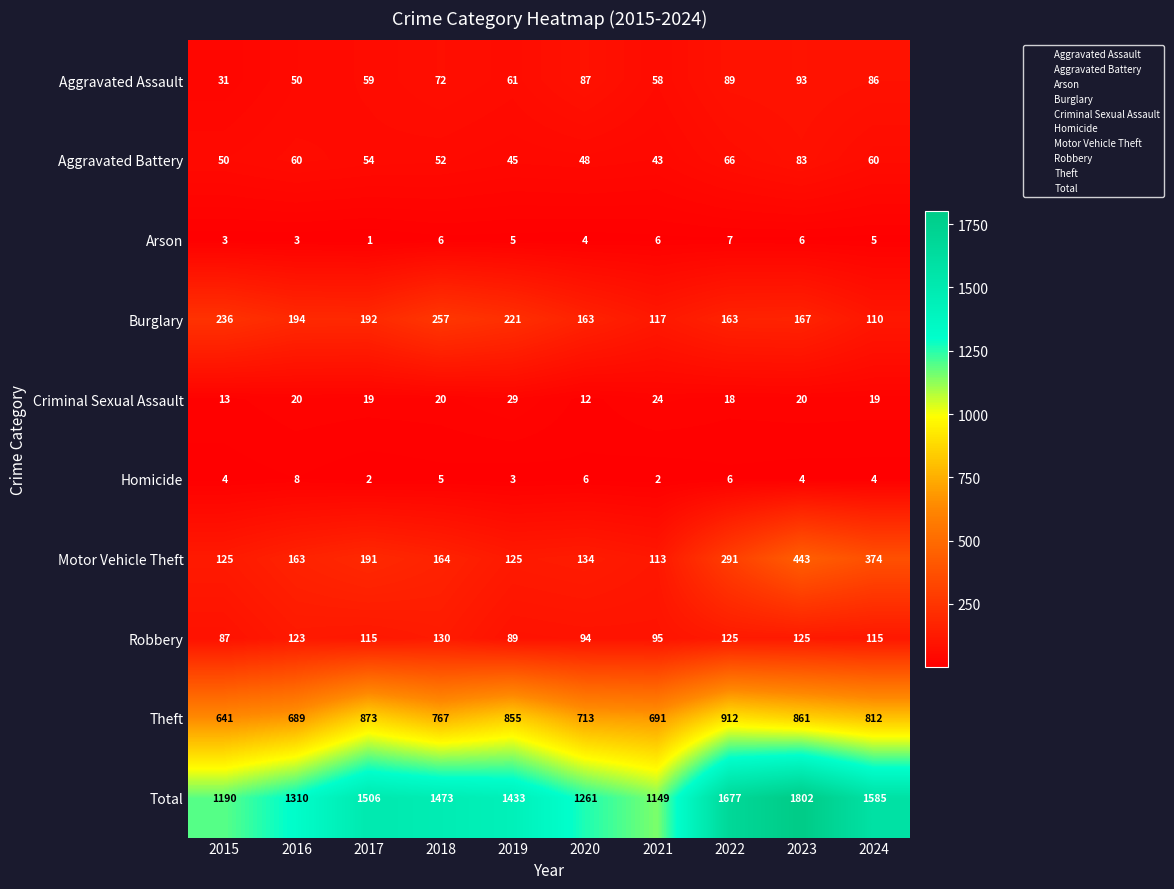

The value of Homicide at 2019 is 3. True or false?

True